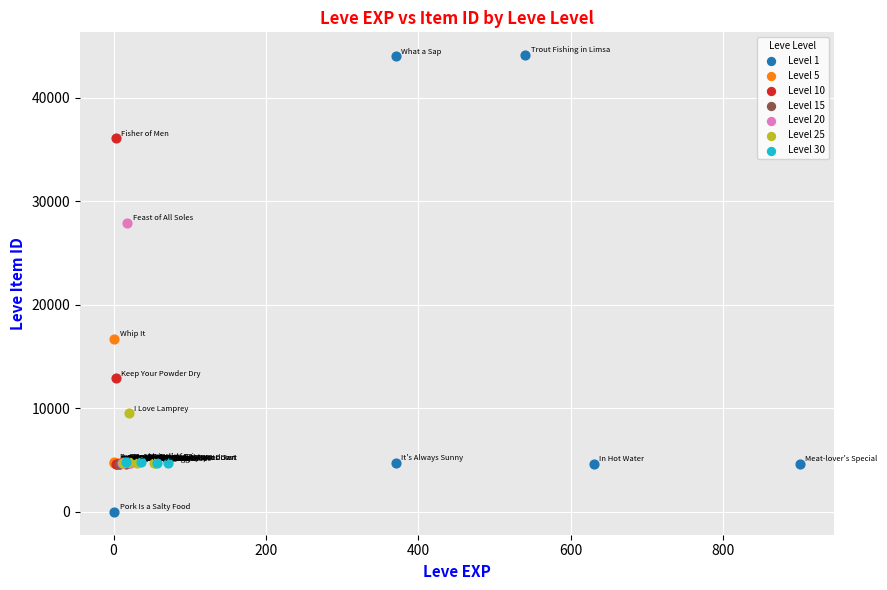

Which series contains the highest Y value?

Level 1